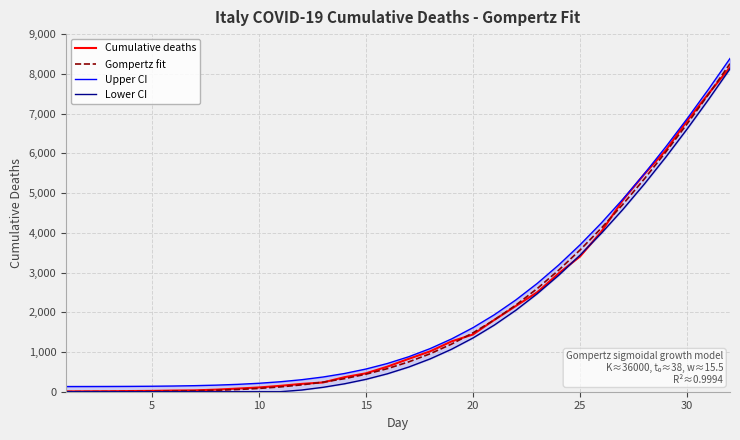

What is the highest value of the Gompertz fit series?

8256.2